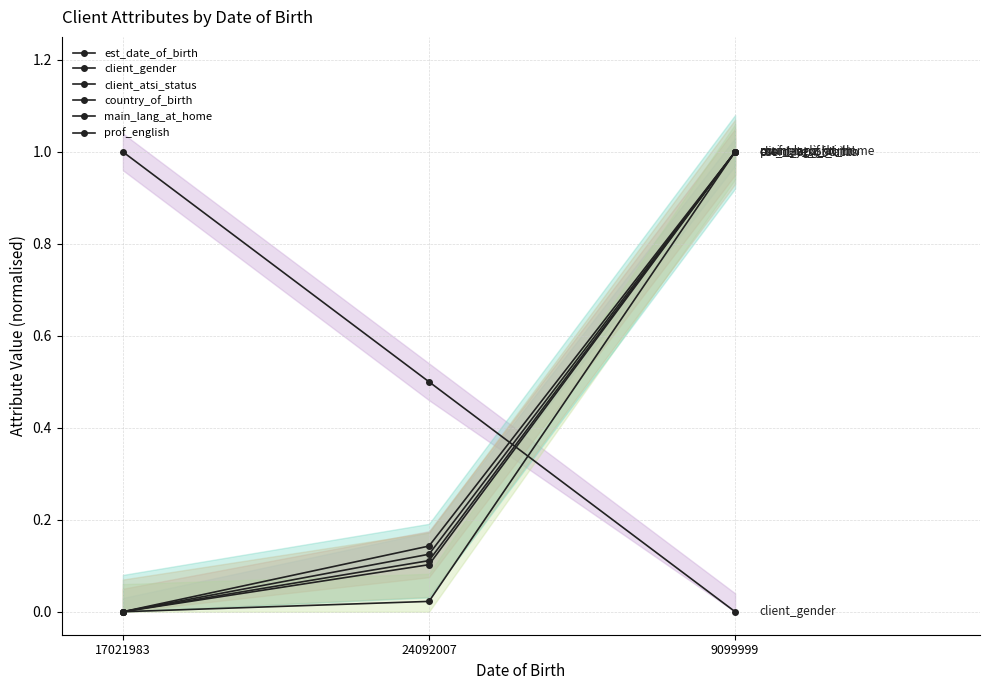

Is the value of main_lang_at_home at 9099999 greater than the value of prof_english at 9099999?

No